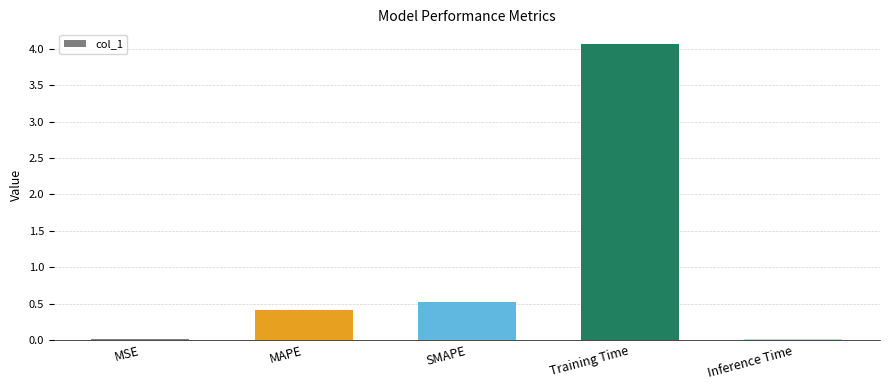

Are the bars horizontal?

No